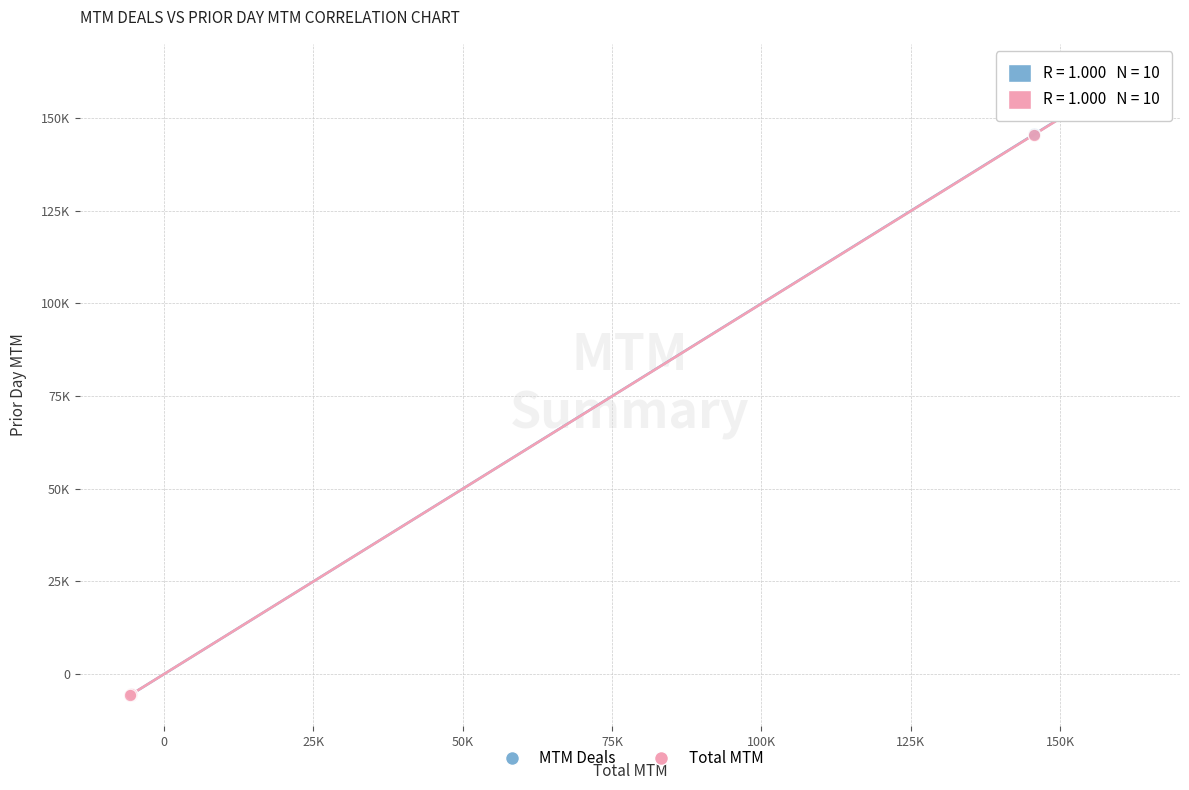

What are all the series names shown in the legend?

MTM Deals, Total MTM